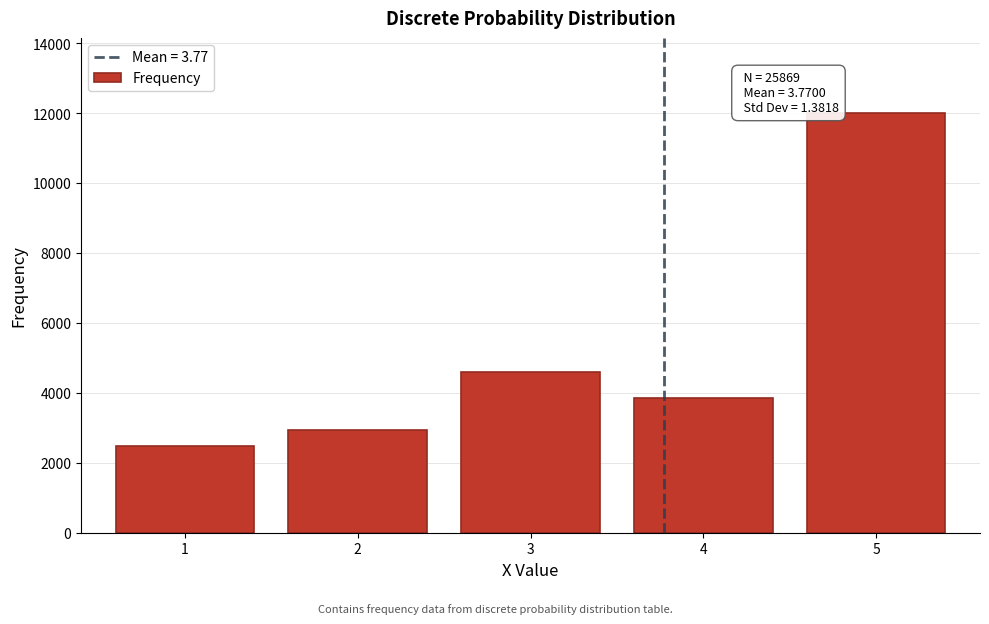

Reading left to right, list all the values displayed in this chart.

2492	2941	4582	3864	11990